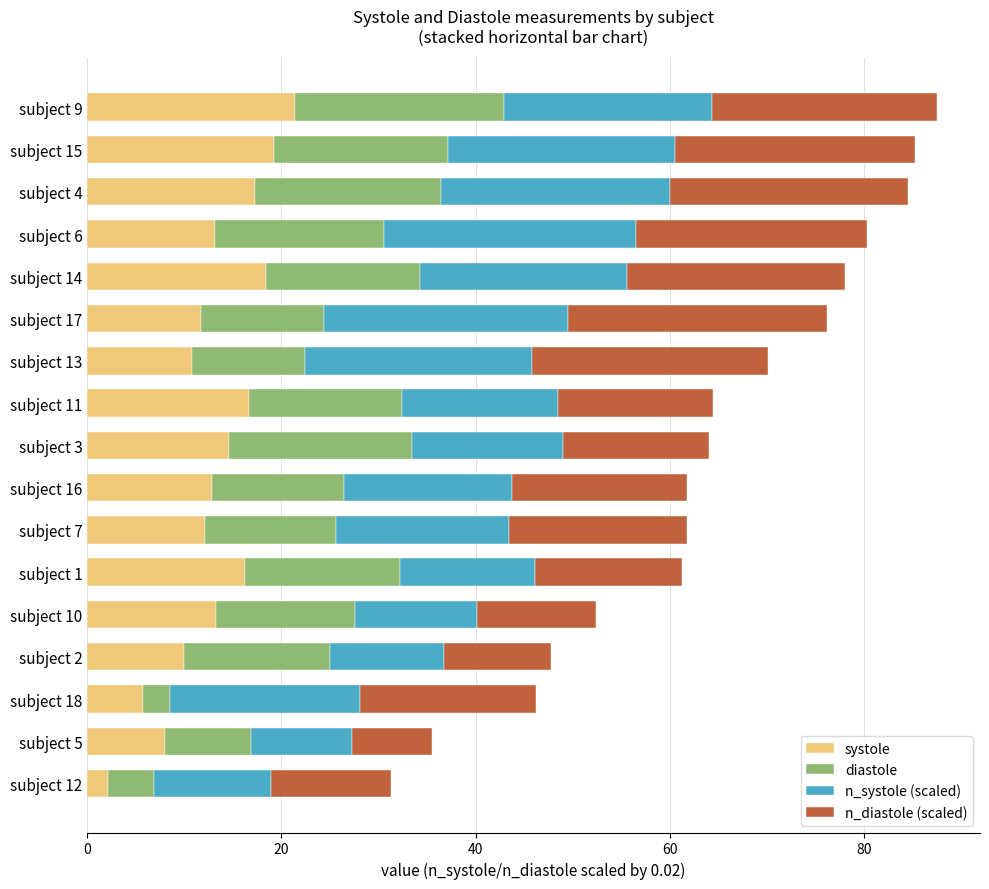

The value of systole at subject 9 is 21.4. True or false?

True